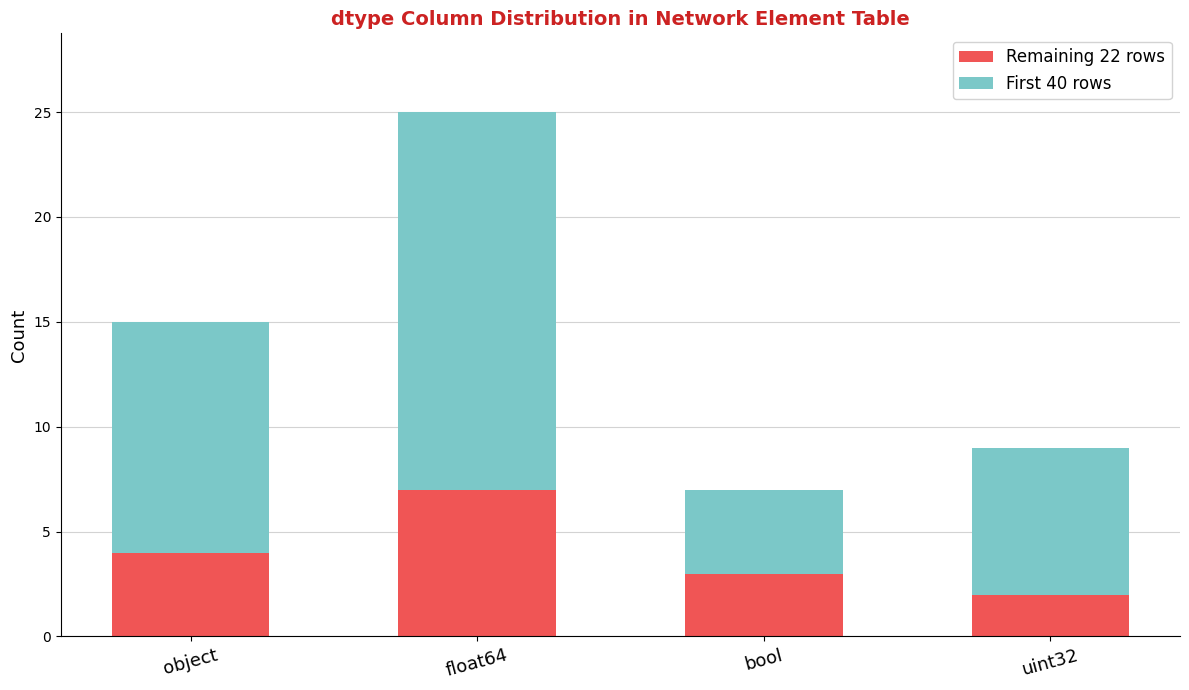

Reading right to left, transcribe the values for Remaining 22 rows.

2	3	7	4